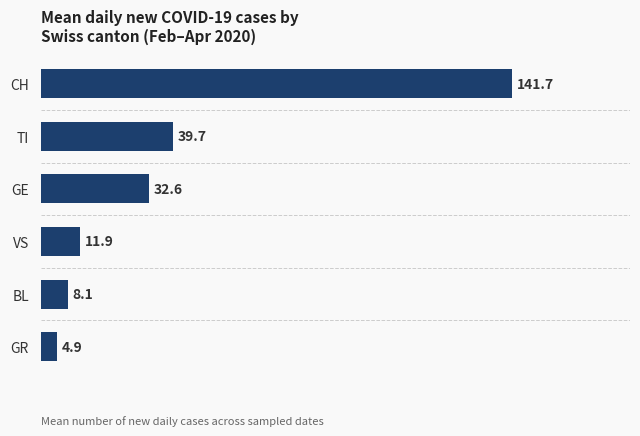

Is it true that the value at TI is 39.7?

True